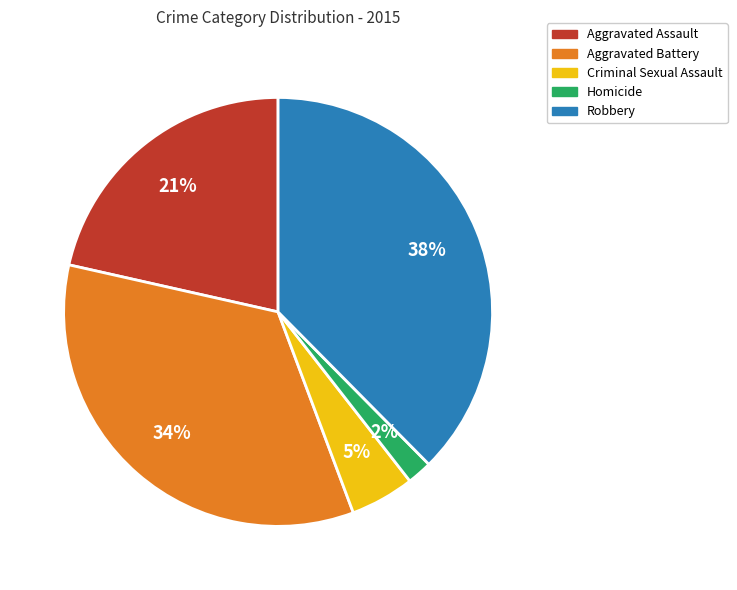

To the nearest percent, what is the difference between the Aggravated Battery and Aggravated Assault slice percentages?

13%